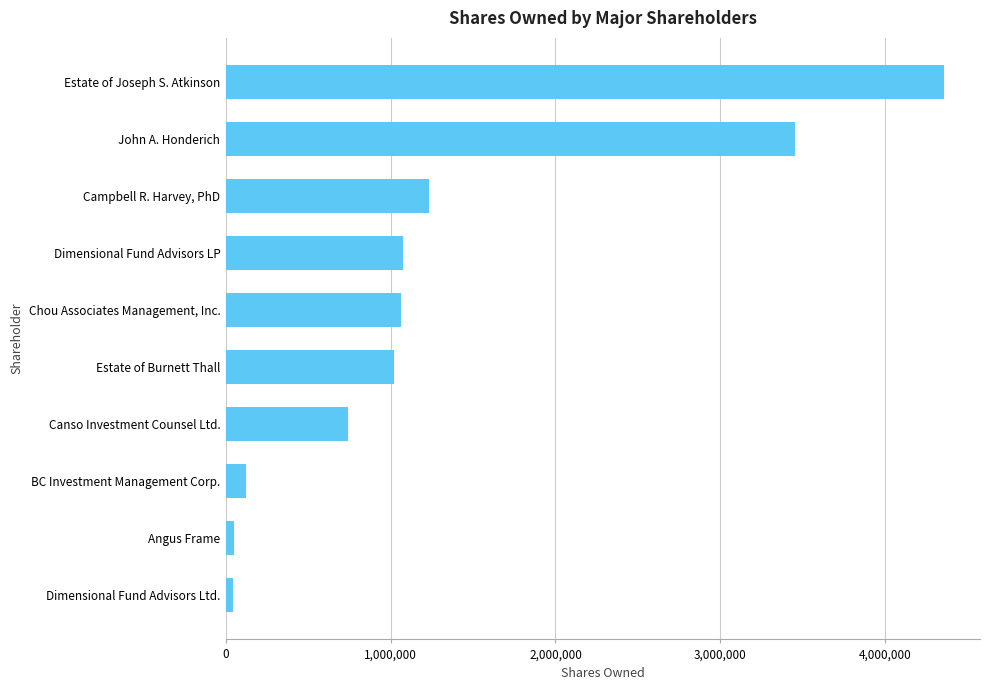

What is the smallest value displayed?

43728